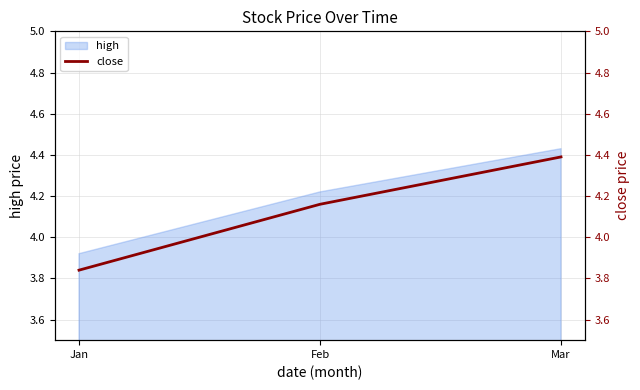

Count the values in the range 3 to 4.

1